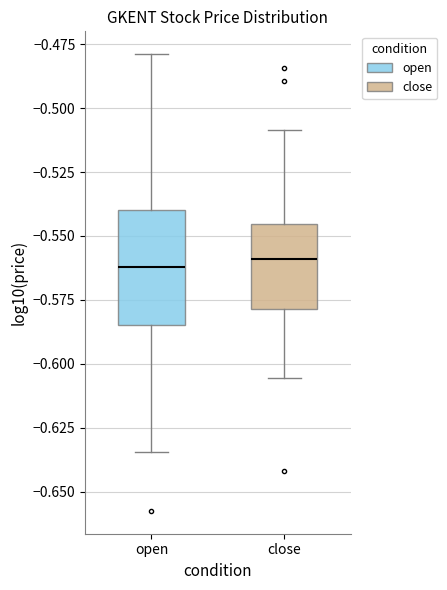

Where is the upper edge of the box for open on the y-axis? The values are not printed on the chart, so give them approximately, as read against the axis.

-0.540